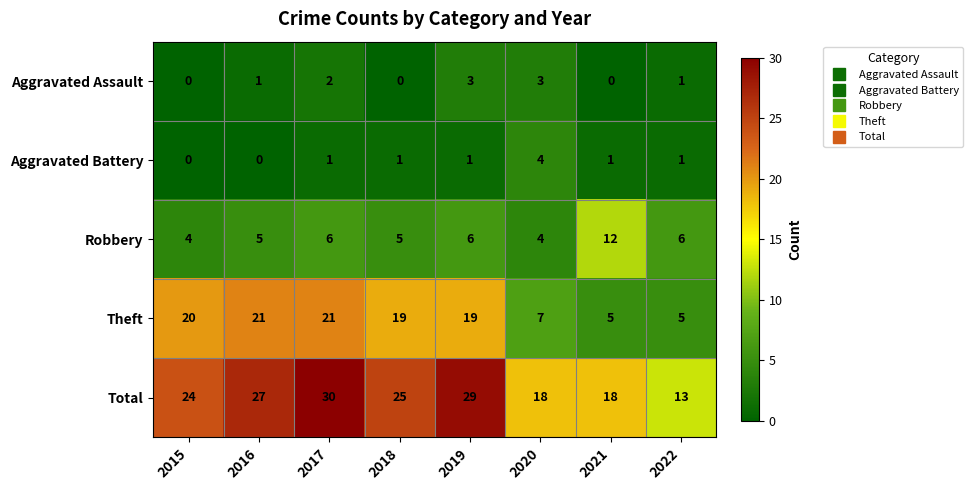

Rank the series by their maximum value, from highest to lowest.

Total, Theft, Robbery, Aggravated Battery, Aggravated Assault